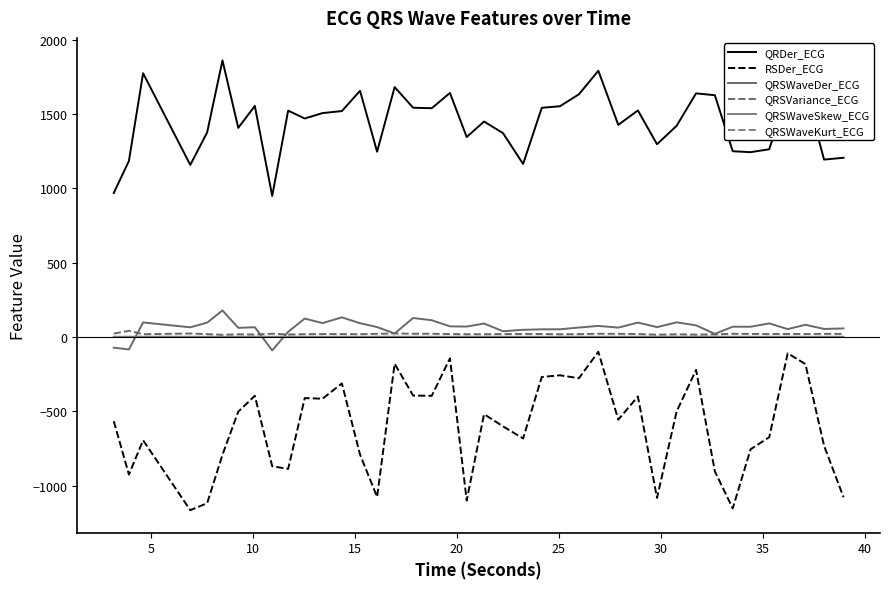

What is the value of the QRSWaveDer_ECG point at the 31st from the left?

61.5